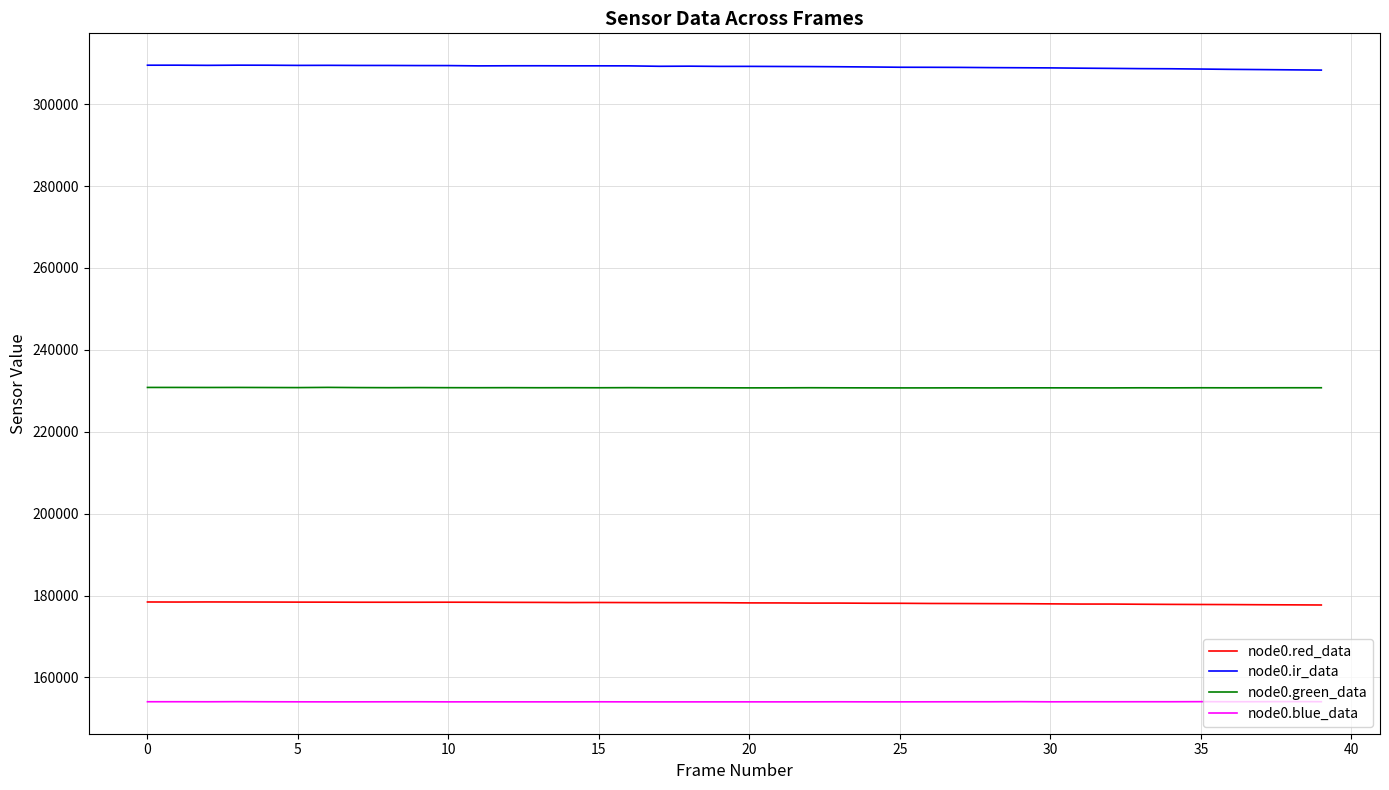

What is the average value of the node0.red_data series?

178163